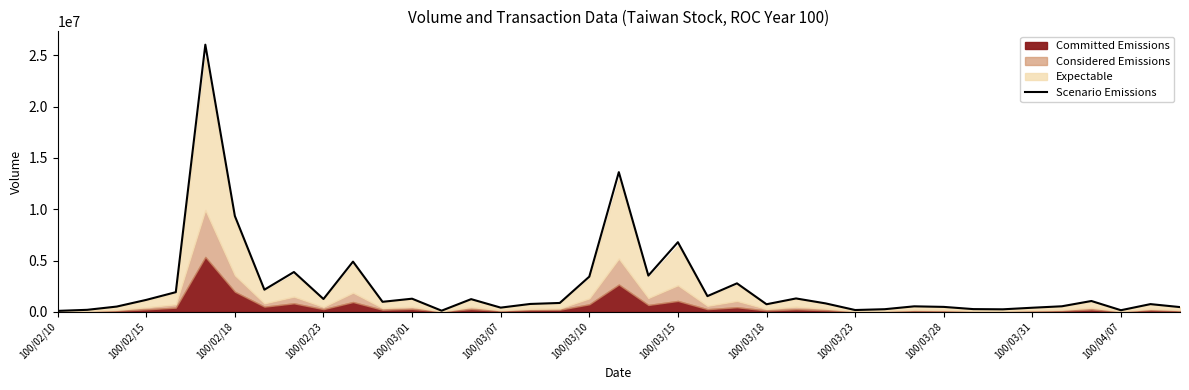

How many data points does each series have?

39